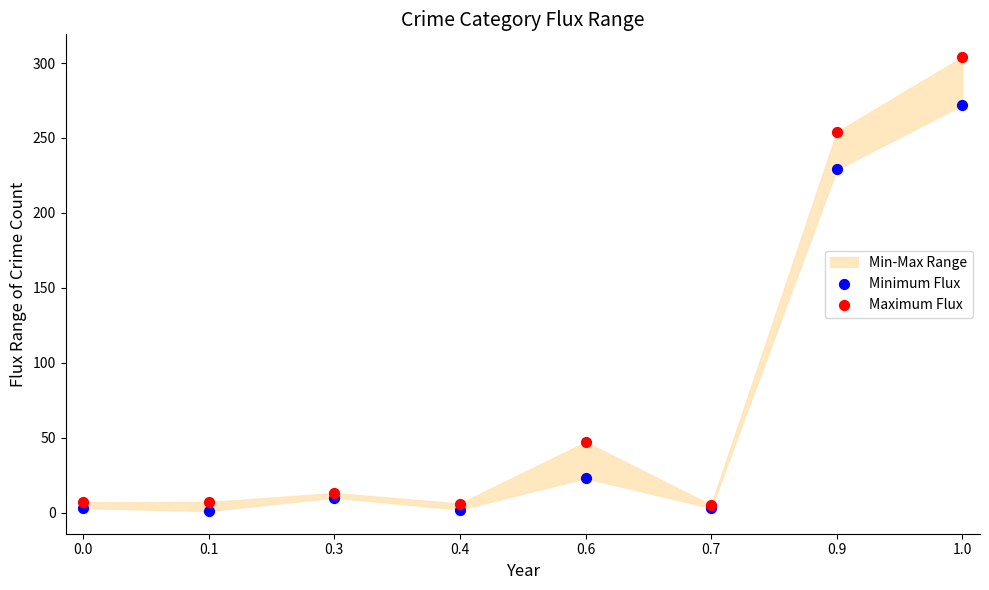

In the Minimum Flux series, what Y value is closest to 136?

229